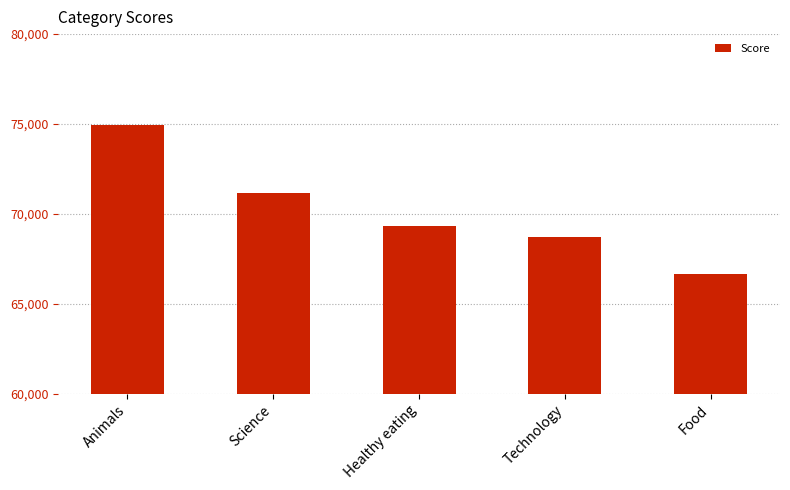

Is it true that the value at Science is 71168?

True